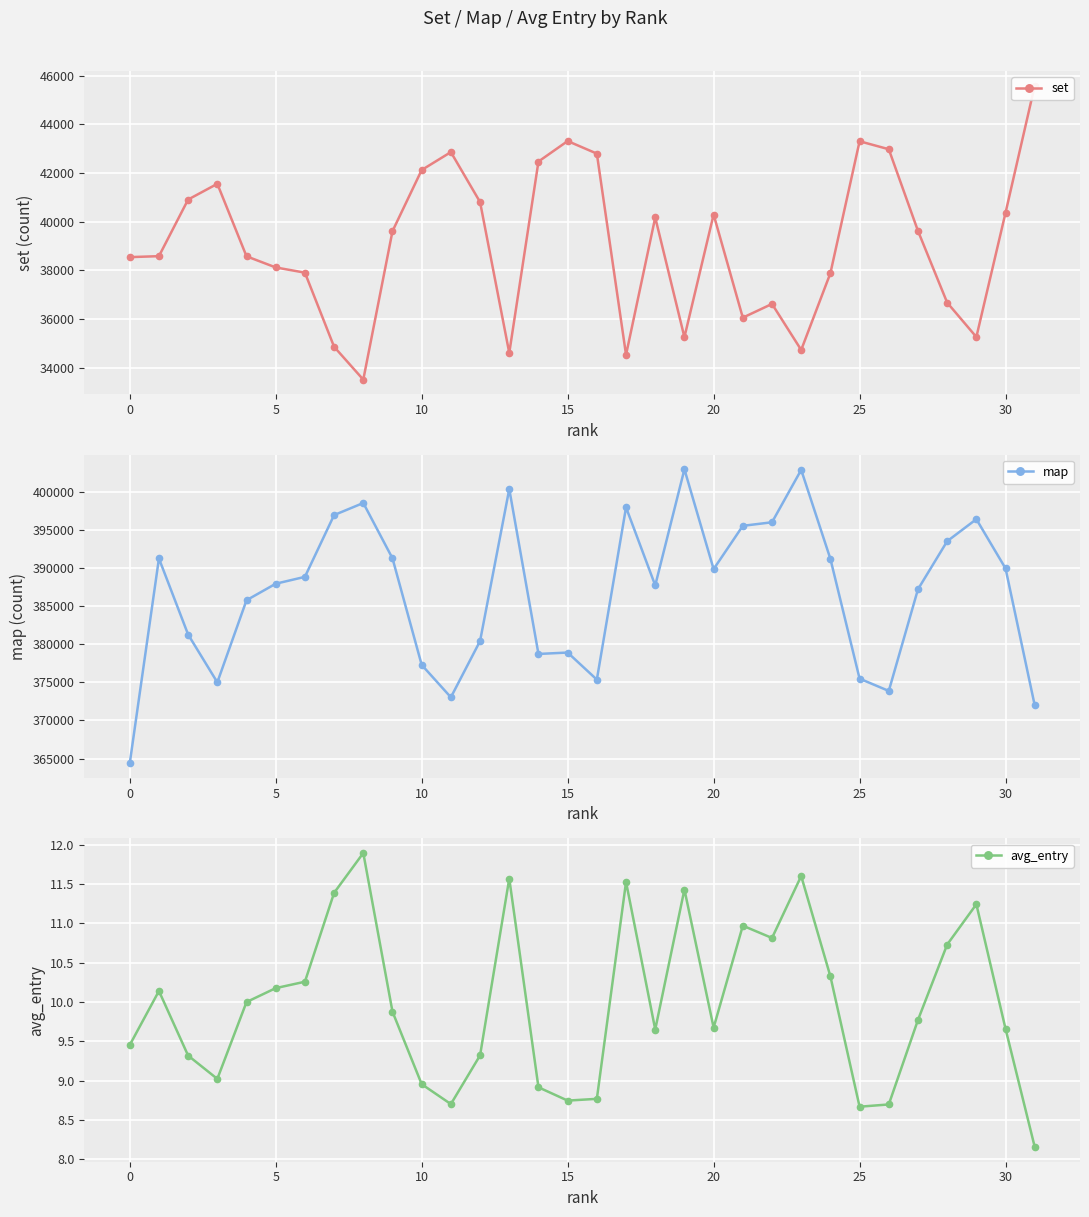

What is the label of the 8th point from the right?

24